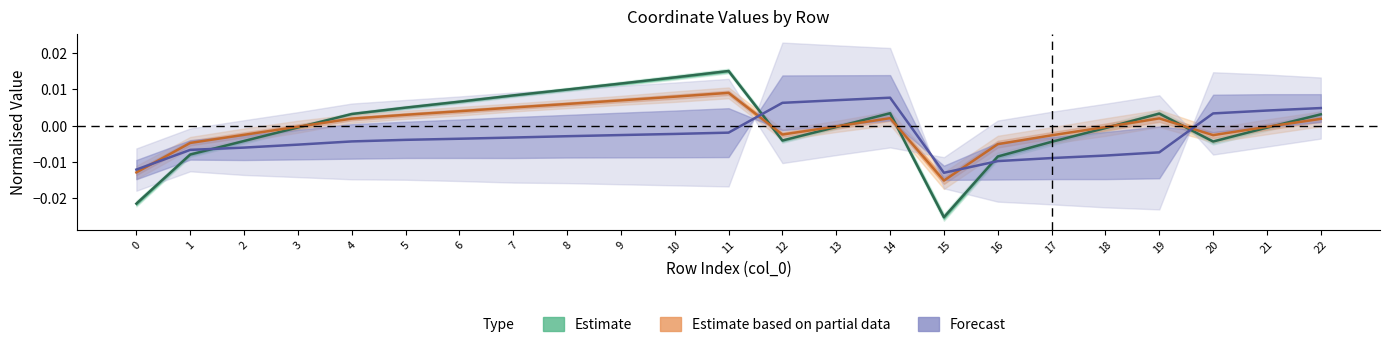

At how many categories does at least one series exceed 0?

15